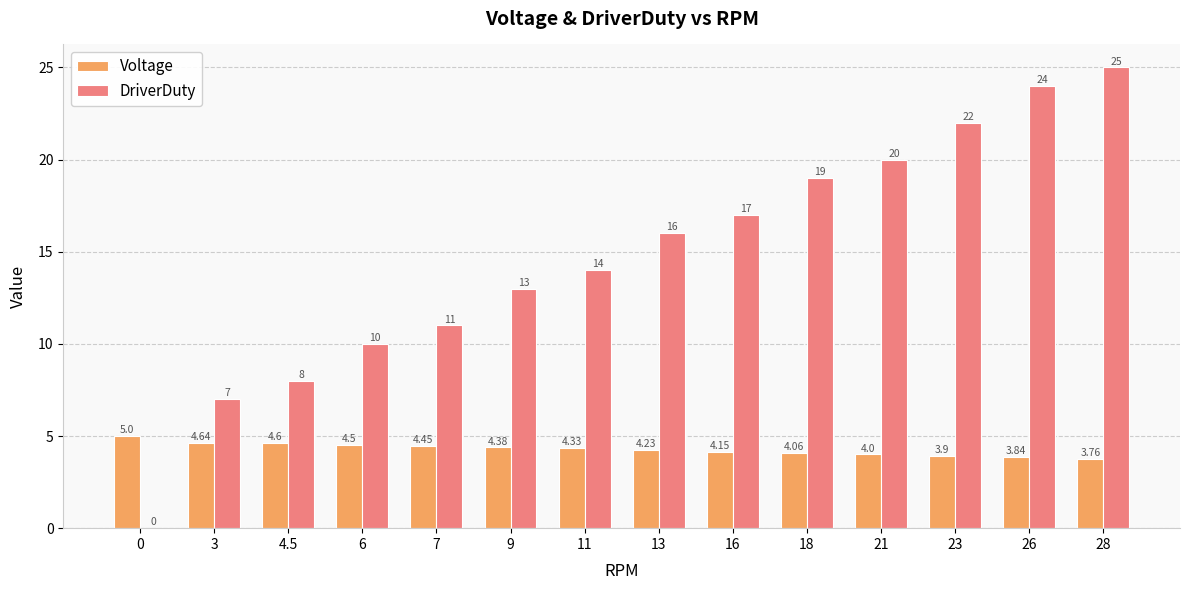

At which label is DriverDuty closest to 12?

7